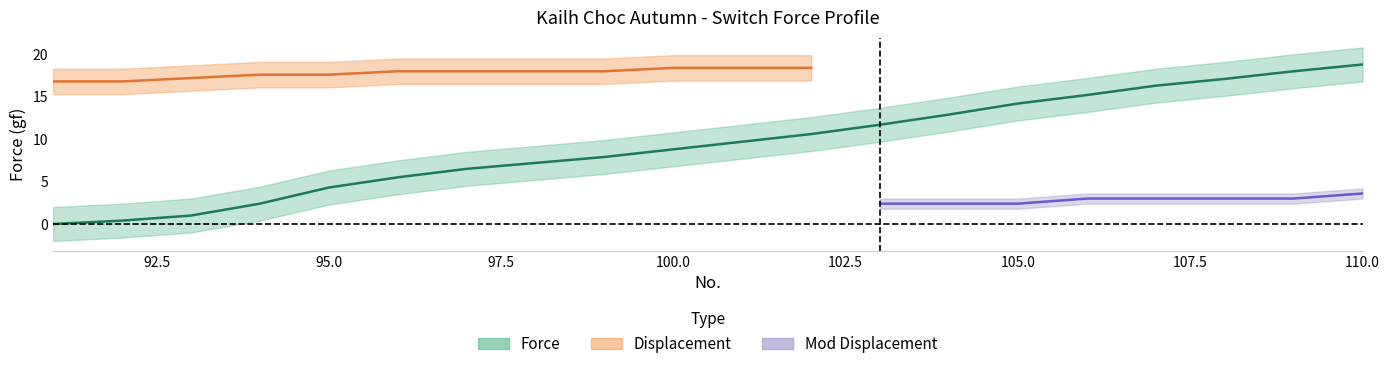

Between 99 and 105, which series saw the biggest shift?

Force